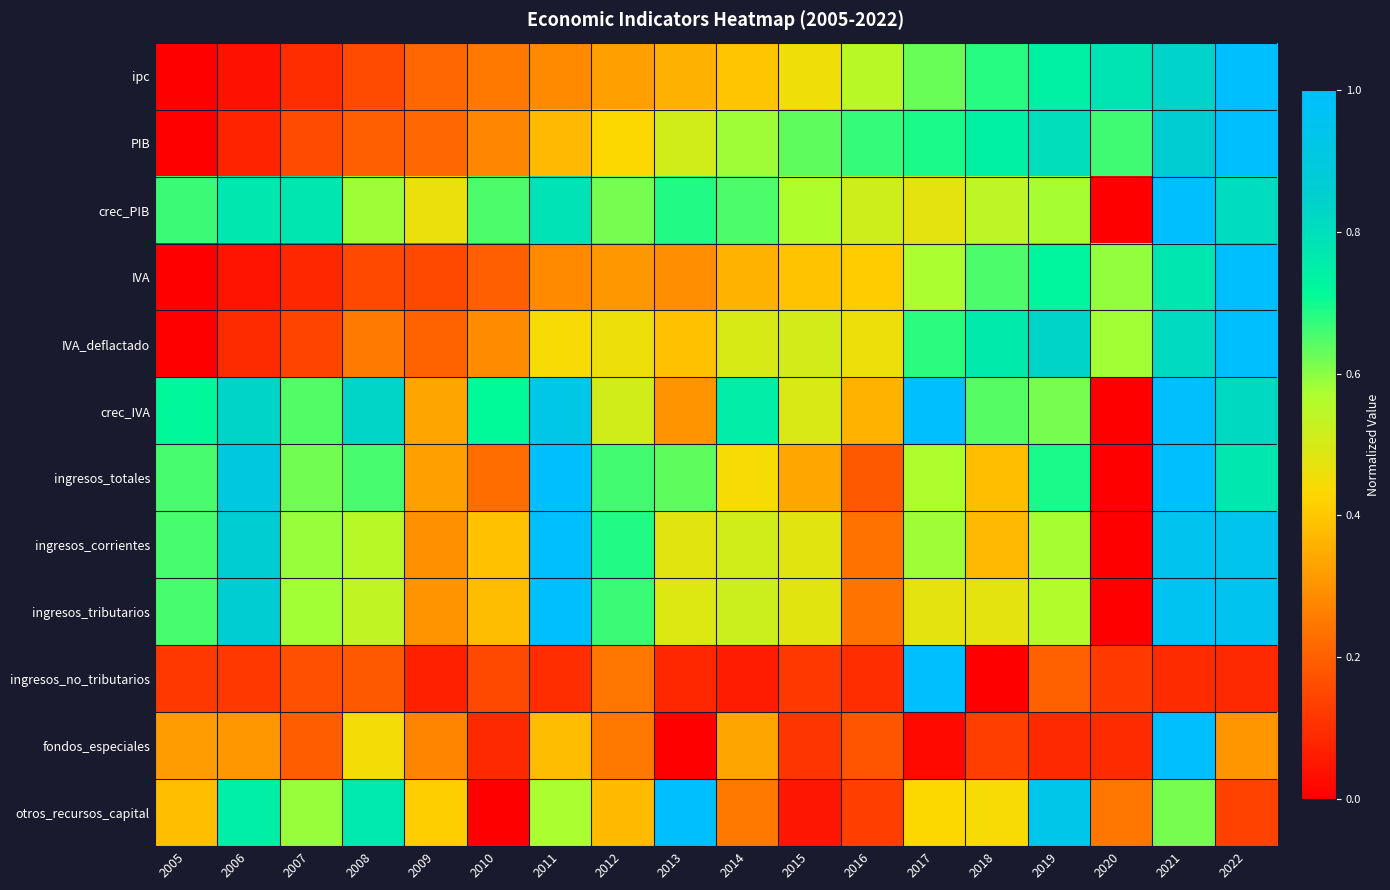

Which series has the largest range (max minus min)?

ipc